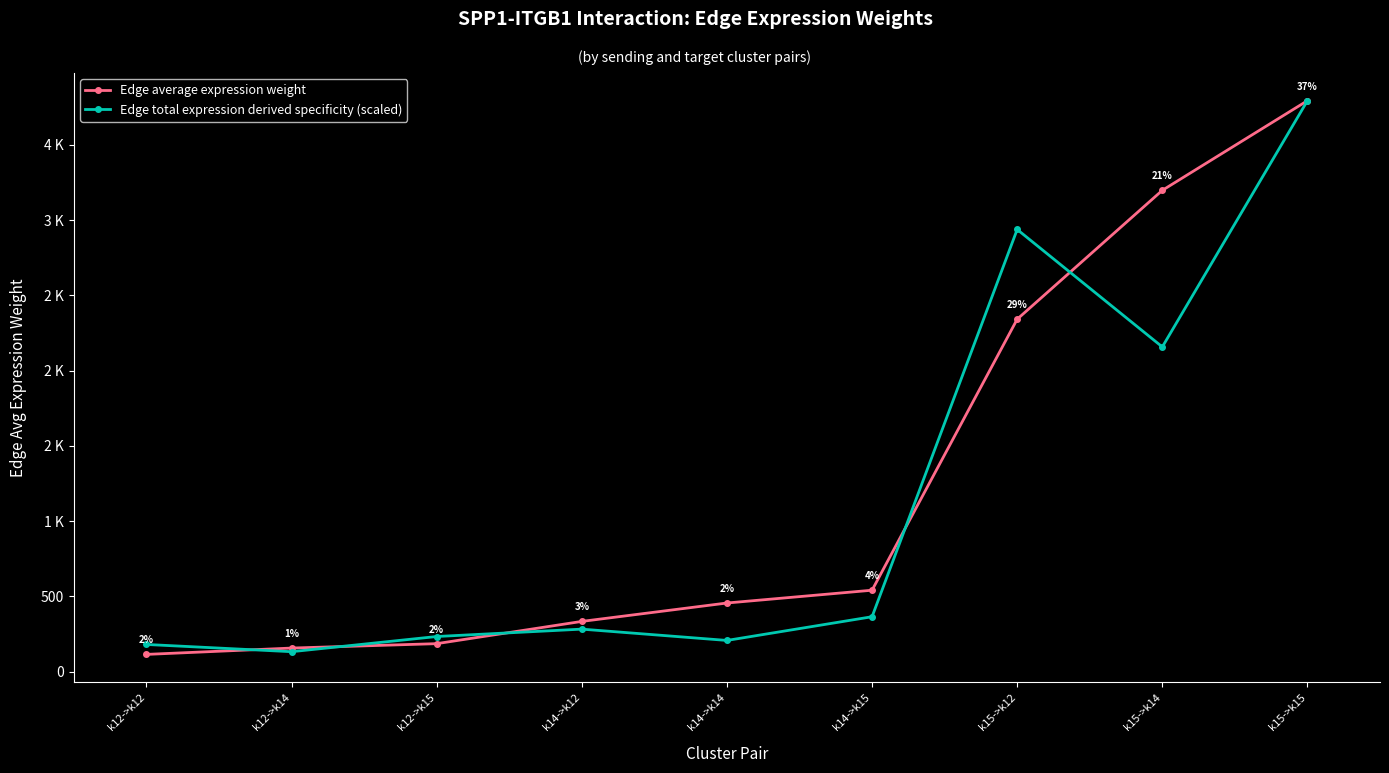

At which category does Edge total expression derived specificity (scaled) reach its first local valley?

k12->k14